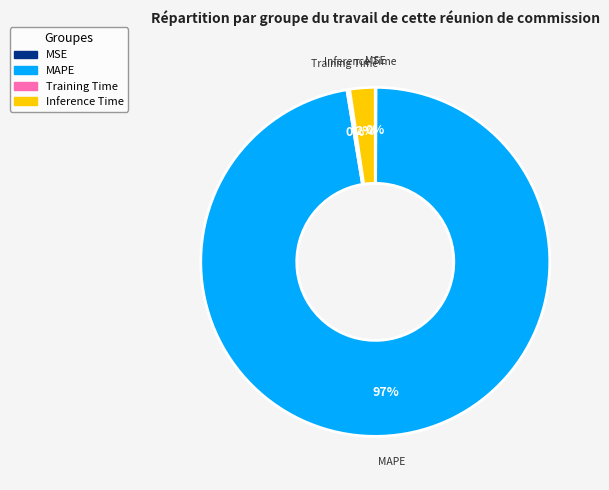

Which slice is the largest?

MAPE